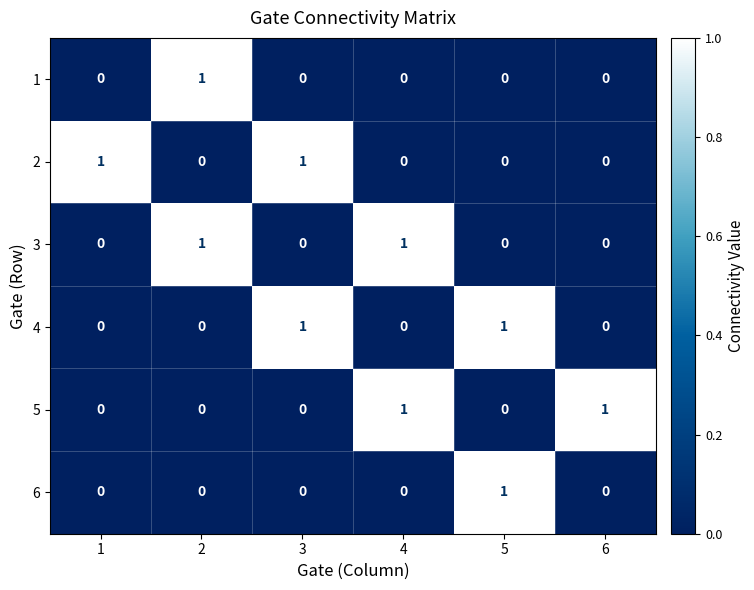

How many 6 values are between 0 and 1?

6